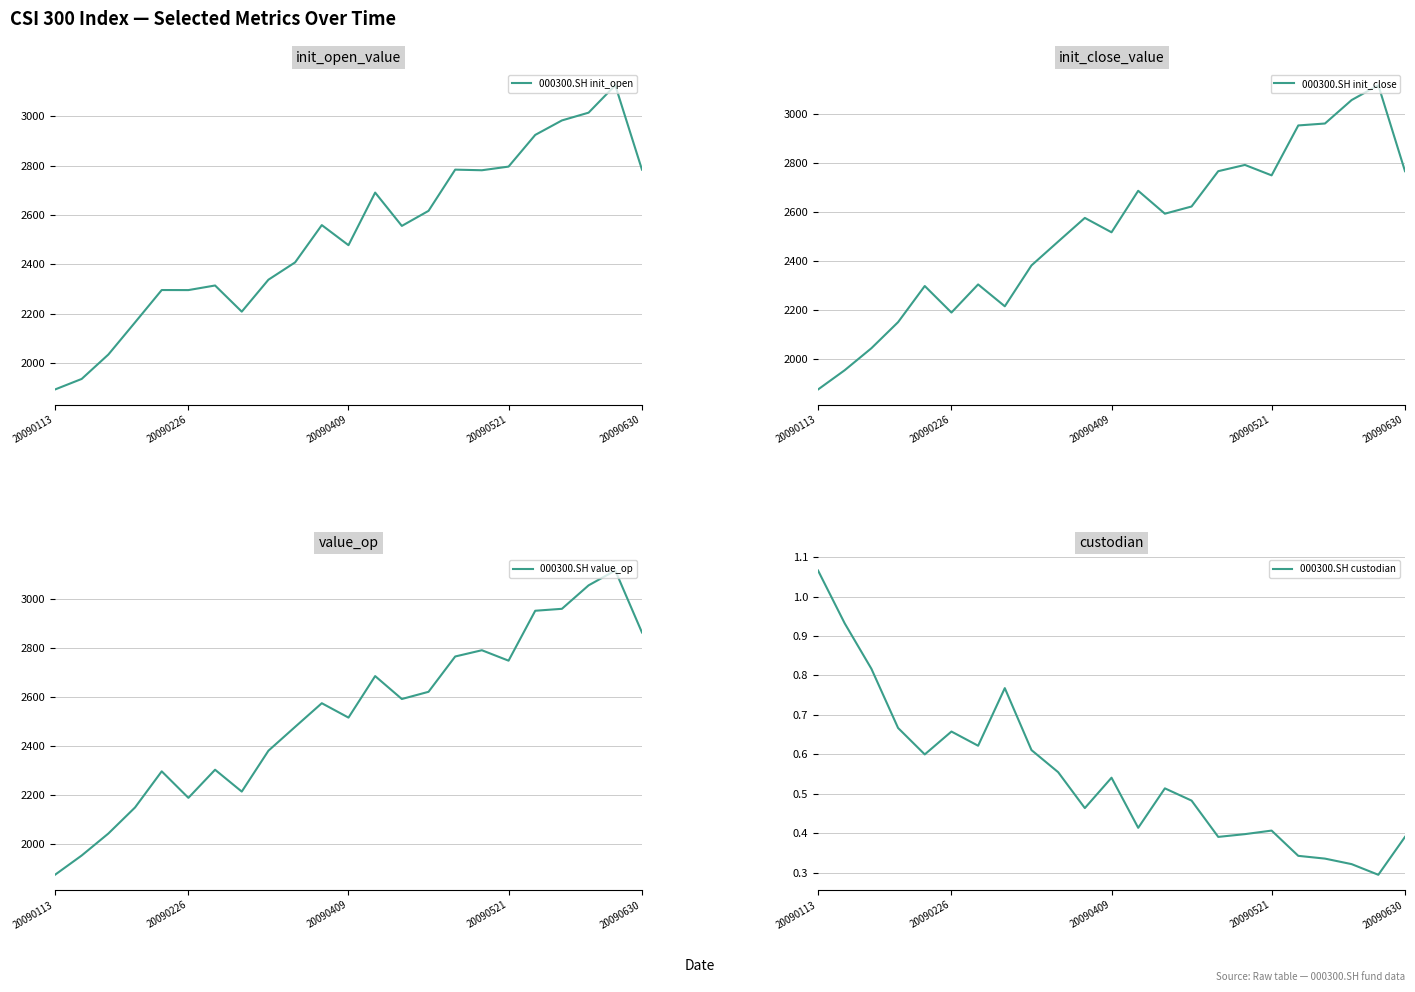

Count the number of data series in this chart.

4